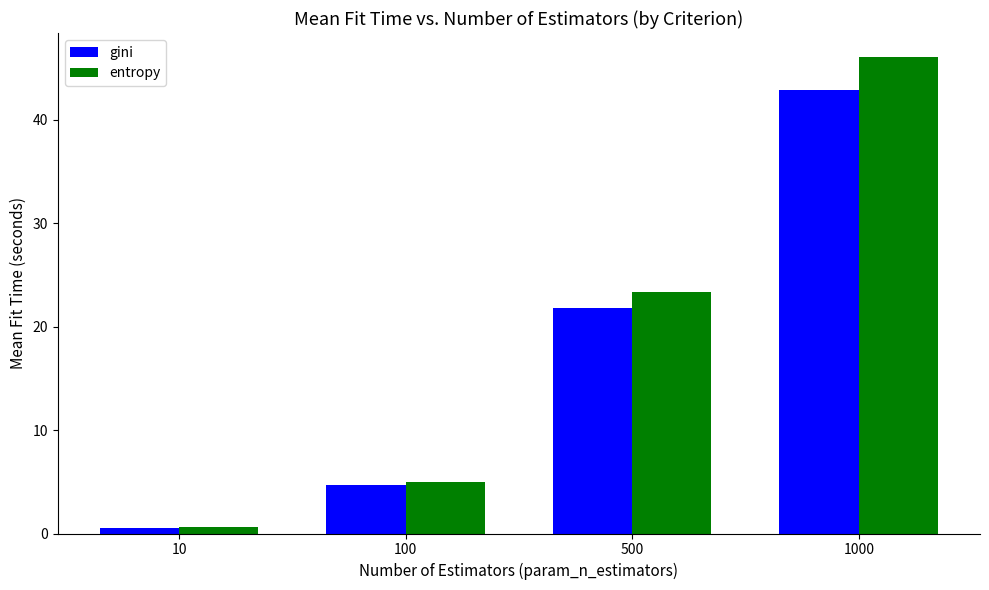

At which category is the sum across all series the highest?

1000